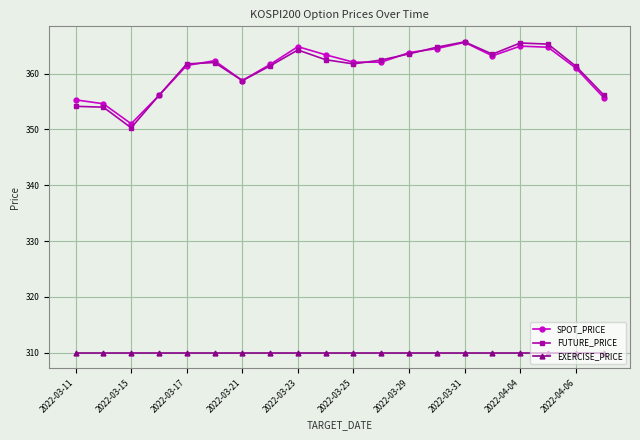

Which series has the widest spread of values?

FUTURE_PRICE